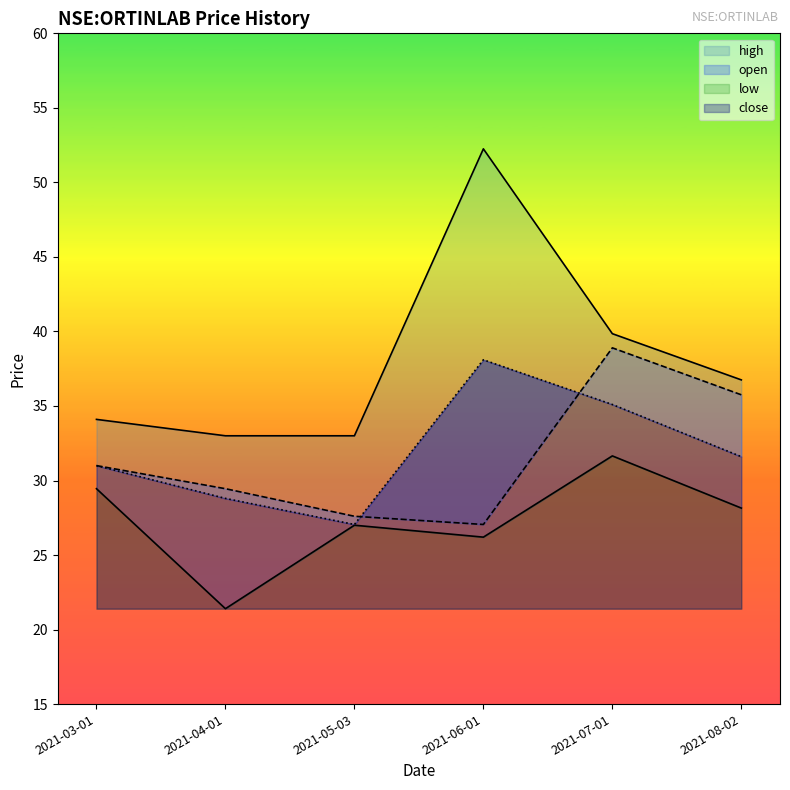

True or false: low and high cross at least once.

False